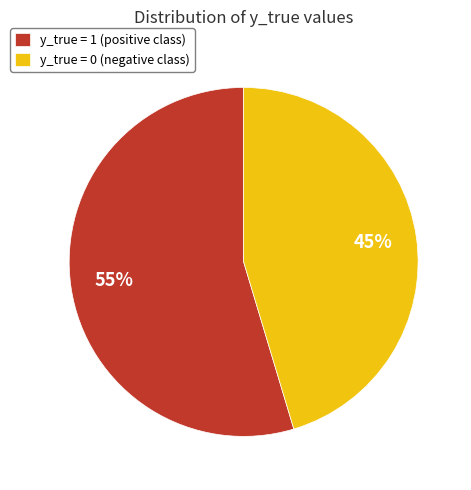

How many segments does this pie chart have?

2